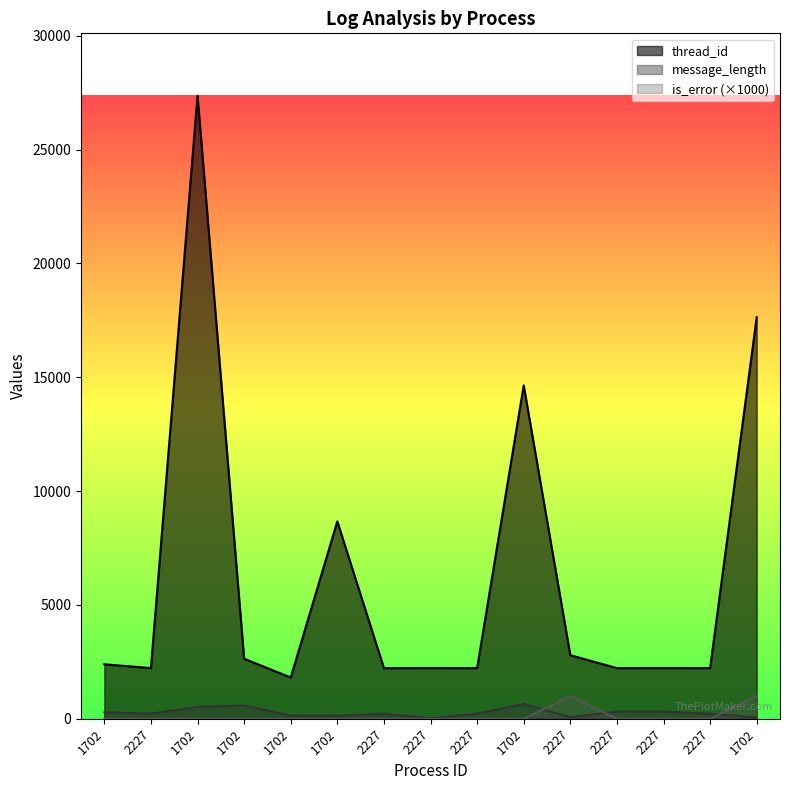

What is the value of the thread_id point at the 7th from the left?

2227